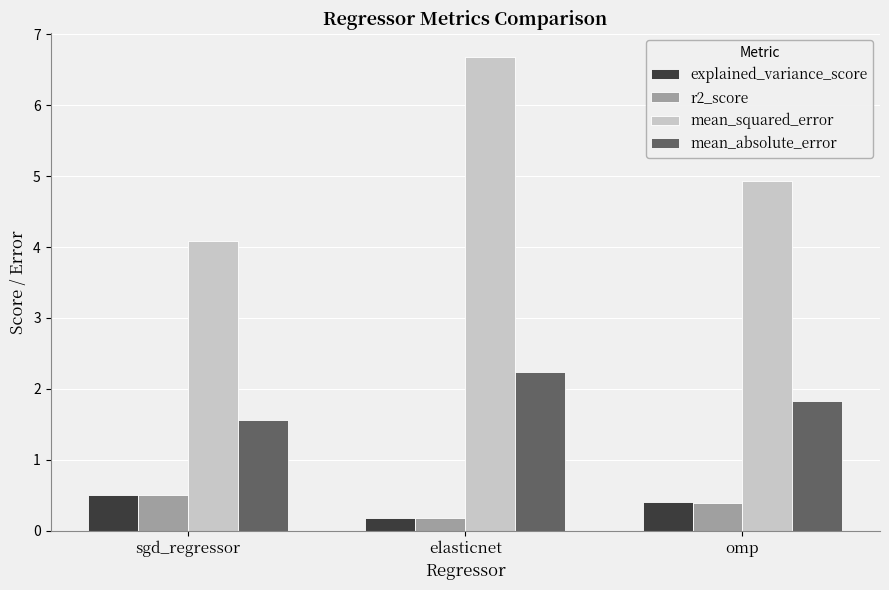

List the labels in order of mean_squared_error value, smallest first.

sgd_regressor, omp, elasticnet